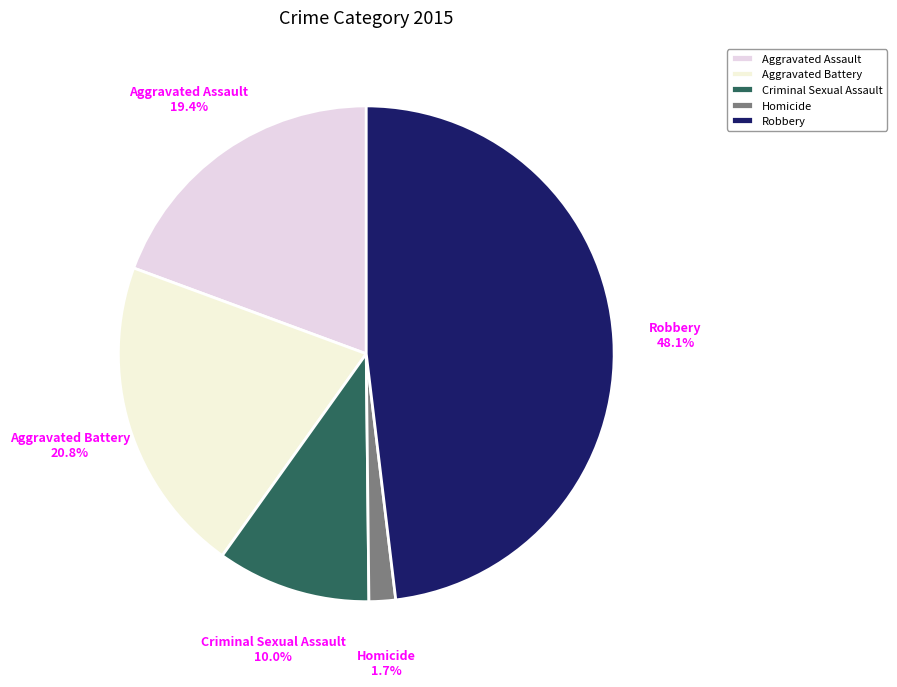

What portion of the pie excludes Homicide?

98.3%